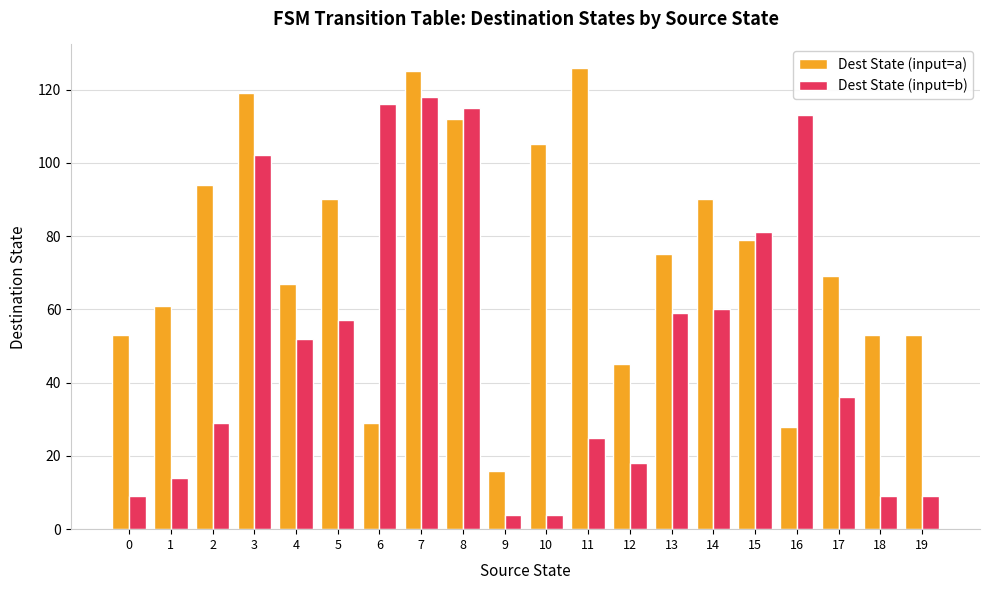

How many data points in Dest State (input=b) are less than 52?

10